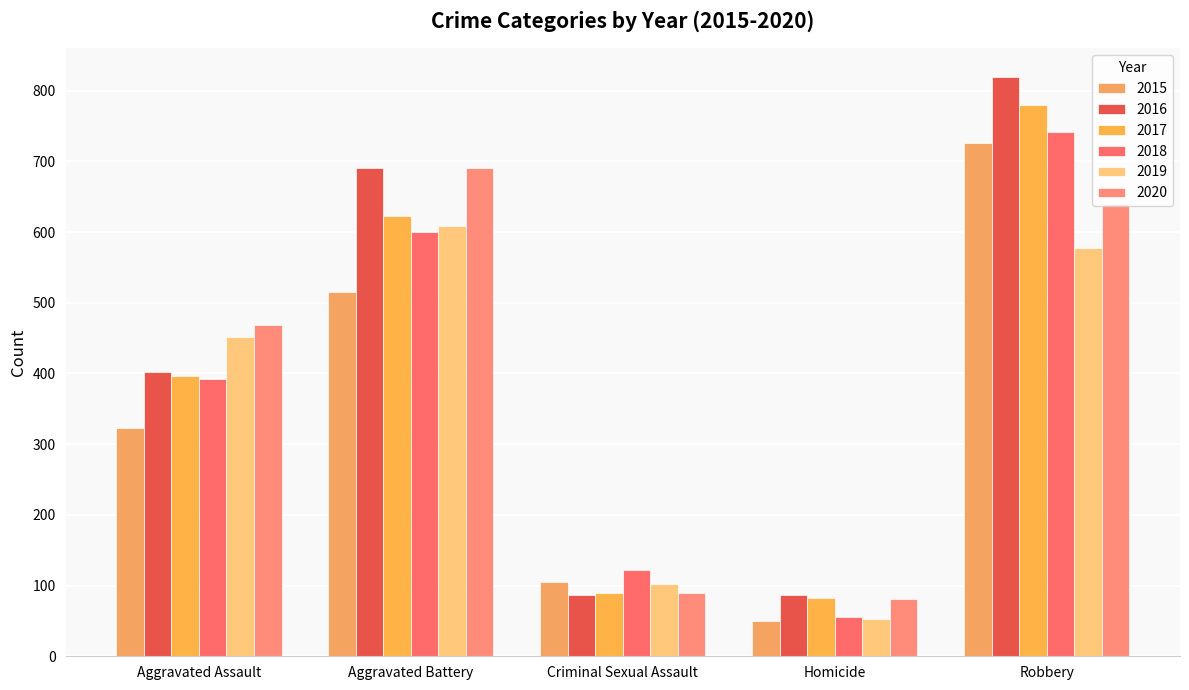

Reading right to left, extract all data points from this chart.

2015: Robbery=726	Homicide=50	Criminal Sexual Assault=105	Aggravated Battery=515	Aggravated Assault=323
2016: Robbery=819	Homicide=87	Criminal Sexual Assault=87	Aggravated Battery=691	Aggravated Assault=402
2017: Robbery=780	Homicide=82	Criminal Sexual Assault=90	Aggravated Battery=623	Aggravated Assault=396
2018: Robbery=741	Homicide=56	Criminal Sexual Assault=122	Aggravated Battery=600	Aggravated Assault=392
2019: Robbery=577	Homicide=53	Criminal Sexual Assault=102	Aggravated Battery=608	Aggravated Assault=452
2020: Robbery=639	Homicide=81	Criminal Sexual Assault=89	Aggravated Battery=691	Aggravated Assault=468